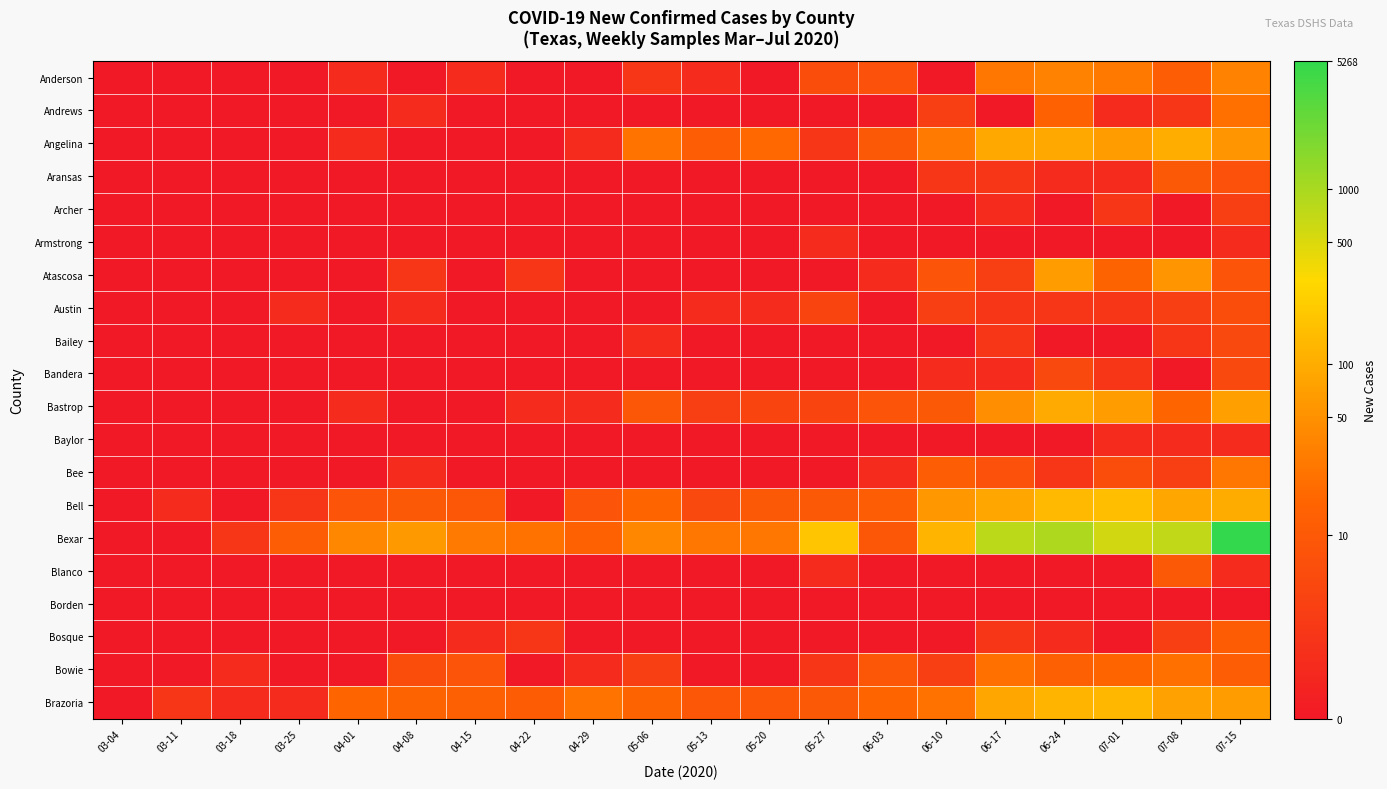

Reading right to left, transcribe all the data shown in this chart.

Anderson: 07-15=3.6	07-08=2.6	07-01=3.3	06-24=3.6	06-17=3.3	06-10=0.0	06-03=2.1	05-27=1.9	05-20=0.0	05-13=0.7	05-06=1.1	04-29=0.0	04-22=0.0	04-15=0.7	04-08=0.0	04-01=0.7	03-25=0.0	03-18=0.0	03-11=0.0	03-04=0.0
Andrews: 07-15=3.1	07-08=1.1	07-01=0.7	06-24=2.7	06-17=0.0	06-10=1.4	06-03=0.0	05-27=0.0	05-20=0.0	05-13=0.0	05-06=0.0	04-29=0.0	04-22=0.0	04-15=0.0	04-08=0.7	04-01=0.0	03-25=0.0	03-18=0.0	03-11=0.0	03-04=0.0
Angelina: 07-15=4.0	07-08=4.7	07-01=4.2	06-24=4.5	06-17=4.5	06-10=3.4	06-03=2.4	05-27=1.1	05-20=2.9	05-13=2.6	05-06=3.2	04-29=0.7	04-22=0.0	04-15=0.0	04-08=0.0	04-01=0.7	03-25=0.0	03-18=0.0	03-11=0.0	03-04=0.0
Aransas: 07-15=2.1	07-08=2.4	07-01=0.7	06-24=0.7	06-17=1.1	06-10=1.1	06-03=0.0	05-27=0.0	05-20=0.0	05-13=0.0	05-06=0.0	04-29=0.0	04-22=0.0	04-15=0.0	04-08=0.0	04-01=0.0	03-25=0.0	03-18=0.0	03-11=0.0	03-04=0.0
Archer: 07-15=1.4	07-08=0.0	07-01=1.1	06-24=0.0	06-17=0.7	06-10=0.0	06-03=0.0	05-27=0.0	05-20=0.0	05-13=0.0	05-06=0.0	04-29=0.0	04-22=0.0	04-15=0.0	04-08=0.0	04-01=0.0	03-25=0.0	03-18=0.0	03-11=0.0	03-04=0.0
Armstrong: 07-15=0.7	07-08=0.0	07-01=0.0	06-24=0.0	06-17=0.0	06-10=0.0	06-03=0.0	05-27=0.7	05-20=0.0	05-13=0.0	05-06=0.0	04-29=0.0	04-22=0.0	04-15=0.0	04-08=0.0	04-01=0.0	03-25=0.0	03-18=0.0	03-11=0.0	03-04=0.0
Atascosa: 07-15=2.2	07-08=4.0	07-01=2.8	06-24=4.2	06-17=1.4	06-10=2.2	06-03=0.7	05-27=0.0	05-20=0.0	05-13=0.0	05-06=0.0	04-29=0.0	04-22=1.1	04-15=0.0	04-08=1.1	04-01=0.0	03-25=0.0	03-18=0.0	03-11=0.0	03-04=0.0
Austin: 07-15=1.9	07-08=1.4	07-01=1.1	06-24=1.1	06-17=1.1	06-10=1.4	06-03=0.0	05-27=1.6	05-20=0.7	05-13=0.7	05-06=0.0	04-29=0.0	04-22=0.0	04-15=0.0	04-08=0.7	04-01=0.0	03-25=0.7	03-18=0.0	03-11=0.0	03-04=0.0
Bailey: 07-15=1.8	07-08=1.1	07-01=0.0	06-24=0.0	06-17=1.1	06-10=0.0	06-03=0.0	05-27=0.0	05-20=0.0	05-13=0.0	05-06=0.7	04-29=0.0	04-22=0.0	04-15=0.0	04-08=0.0	04-01=0.0	03-25=0.0	03-18=0.0	03-11=0.0	03-04=0.0
Bandera: 07-15=1.8	07-08=0.0	07-01=1.1	06-24=1.8	06-17=0.7	06-10=0.7	06-03=0.0	05-27=0.0	05-20=0.0	05-13=0.0	05-06=0.0	04-29=0.0	04-22=0.0	04-15=0.0	04-08=0.0	04-01=0.0	03-25=0.0	03-18=0.0	03-11=0.0	03-04=0.0
Bastrop: 07-15=4.3	07-08=2.8	07-01=4.2	06-24=4.6	06-17=3.9	06-10=2.4	06-03=2.2	05-27=1.6	05-20=1.6	05-13=1.4	05-06=2.3	04-29=0.7	04-22=0.7	04-15=0.0	04-08=0.0	04-01=0.7	03-25=0.0	03-18=0.0	03-11=0.0	03-04=0.0
Baylor: 07-15=0.7	07-08=0.7	07-01=0.7	06-24=0.0	06-17=0.0	06-10=0.0	06-03=0.0	05-27=0.0	05-20=0.0	05-13=0.0	05-06=0.0	04-29=0.0	04-22=0.0	04-15=0.0	04-08=0.0	04-01=0.0	03-25=0.0	03-18=0.0	03-11=0.0	03-04=0.0
Bee: 07-15=3.3	07-08=1.4	07-01=1.9	06-24=1.1	06-17=2.1	06-10=2.6	06-03=0.7	05-27=0.0	05-20=0.0	05-13=0.0	05-06=0.0	04-29=0.0	04-22=0.0	04-15=0.0	04-08=0.7	04-01=0.0	03-25=0.0	03-18=0.0	03-11=0.0	03-04=0.0
Bell: 07-15=4.6	07-08=4.5	07-01=5.1	06-24=4.9	06-17=4.5	06-10=4.1	06-03=2.6	05-27=2.4	05-20=2.4	05-13=1.8	05-06=2.8	04-29=2.2	04-22=0.0	04-15=2.3	04-08=2.4	04-01=2.2	03-25=1.1	03-18=0.0	03-11=0.7	03-04=0.0
Bexar: 07-15=8.6	07-08=6.6	07-01=6.3	06-24=6.9	06-17=6.7	06-10=4.8	06-03=2.3	05-27=5.2	05-20=3.3	05-13=3.3	05-06=3.7	04-29=2.7	04-22=3.2	04-15=3.4	04-08=4.1	04-01=3.7	03-25=2.6	03-18=1.1	03-11=0.0	03-04=0.0
Blanco: 07-15=0.7	07-08=2.4	07-01=0.0	06-24=0.0	06-17=0.0	06-10=0.0	06-03=0.0	05-27=0.7	05-20=0.0	05-13=0.0	05-06=0.0	04-29=0.0	04-22=0.0	04-15=0.0	04-08=0.0	04-01=0.0	03-25=0.0	03-18=0.0	03-11=0.0	03-04=0.0
Borden: 07-15=0.0	07-08=0.0	07-01=0.0	06-24=0.0	06-17=0.0	06-10=0.0	06-03=0.0	05-27=0.0	05-20=0.0	05-13=0.0	05-06=0.0	04-29=0.0	04-22=0.0	04-15=0.0	04-08=0.0	04-01=0.0	03-25=0.0	03-18=0.0	03-11=0.0	03-04=0.0
Bosque: 07-15=2.5	07-08=1.4	07-01=0.0	06-24=0.7	06-17=1.1	06-10=0.0	06-03=0.0	05-27=0.0	05-20=0.0	05-13=0.0	05-06=0.0	04-29=0.0	04-22=1.1	04-15=0.7	04-08=0.0	04-01=0.0	03-25=0.0	03-18=0.0	03-11=0.0	03-04=0.0
Bowie: 07-15=2.6	07-08=3.1	07-01=2.8	06-24=2.6	06-17=3.1	06-10=1.4	06-03=2.3	05-27=1.1	05-20=0.0	05-13=0.0	05-06=1.4	04-29=0.7	04-22=0.0	04-15=2.2	04-08=1.9	04-01=0.0	03-25=0.0	03-18=0.7	03-11=0.0	03-04=0.0
Brazoria: 07-15=4.2	07-08=4.3	07-01=4.9	06-24=4.8	06-17=4.5	06-10=3.2	06-03=2.8	05-27=2.4	05-20=2.3	05-13=2.3	05-06=2.8	04-29=3.2	04-22=2.5	04-15=2.6	04-08=2.8	04-01=2.8	03-25=0.7	03-18=0.7	03-11=1.1	03-04=0.0